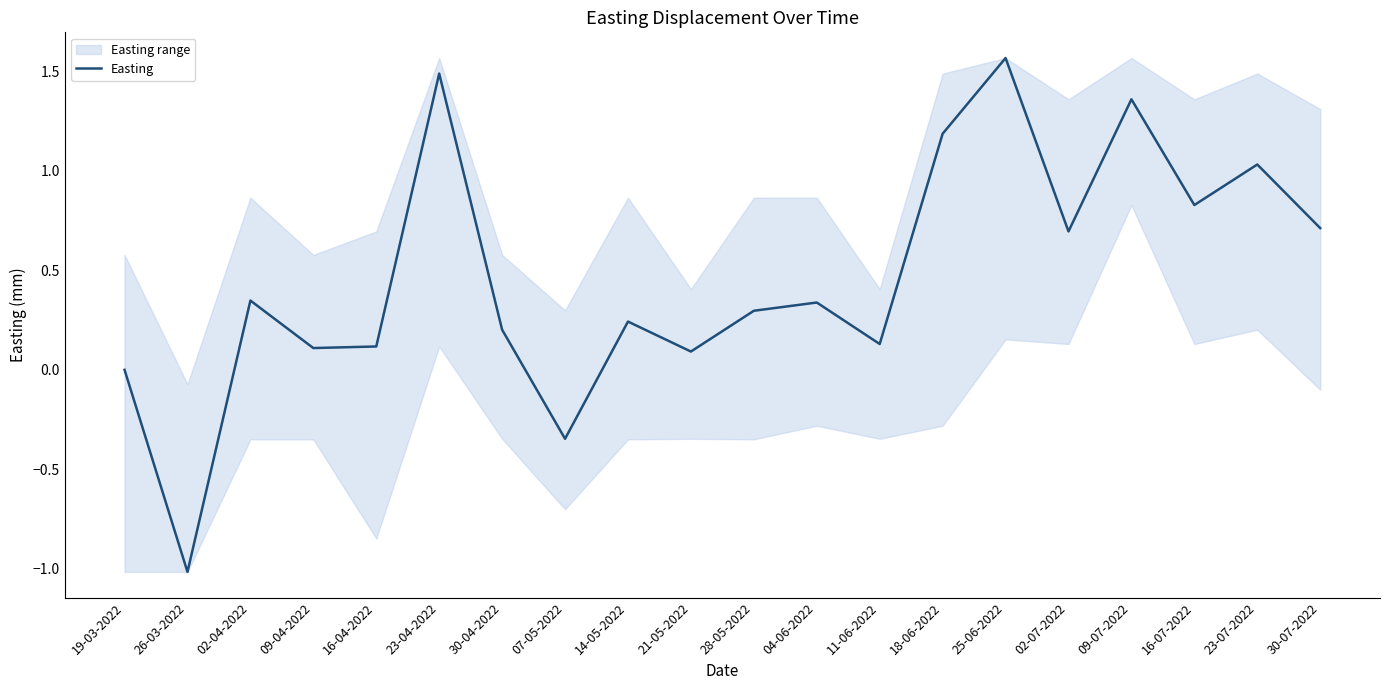

Where does the data first go above 0?

02-04-2022